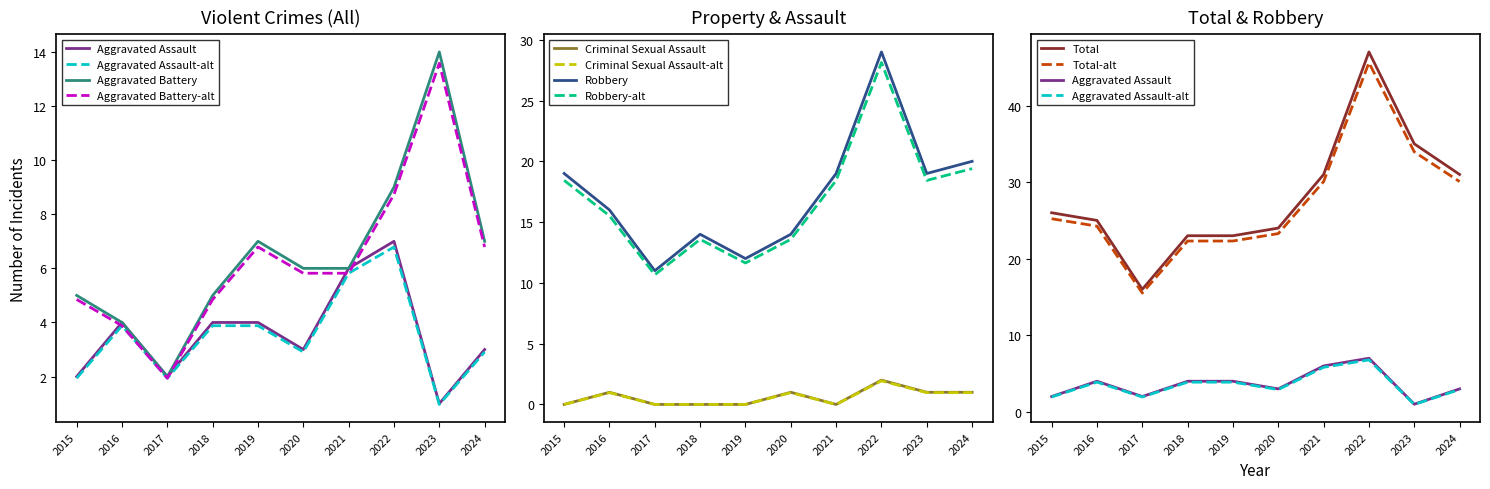

Rank the series at 2015 from highest to lowest value.

Total, Robbery, Aggravated Battery, Aggravated Assault, Criminal Sexual Assault